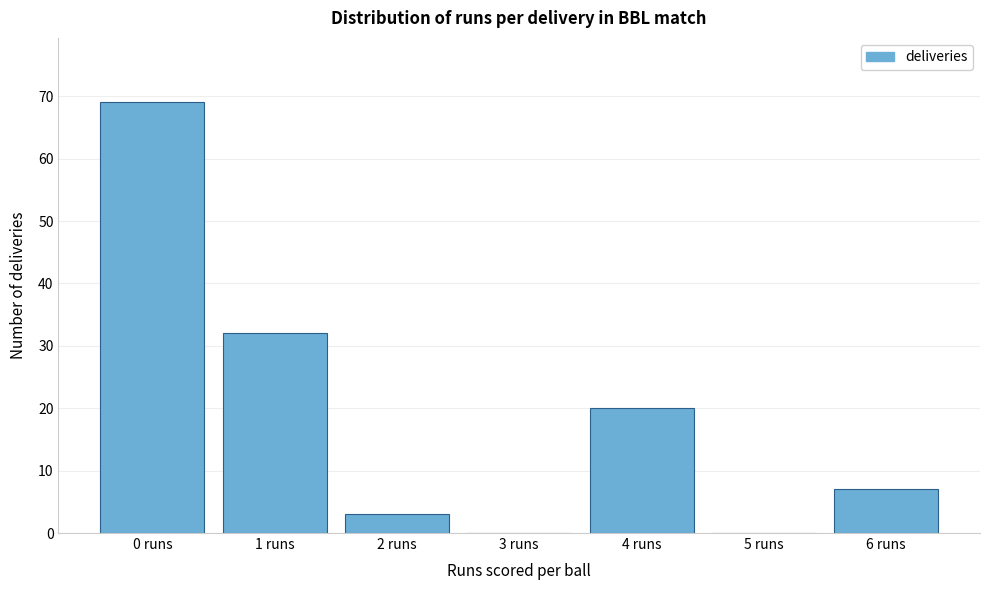

Reading left to right, what are all the values shown in this chart?

0 runs=69	1 runs=32	2 runs=3	3 runs=0	4 runs=20	5 runs=0	6 runs=7